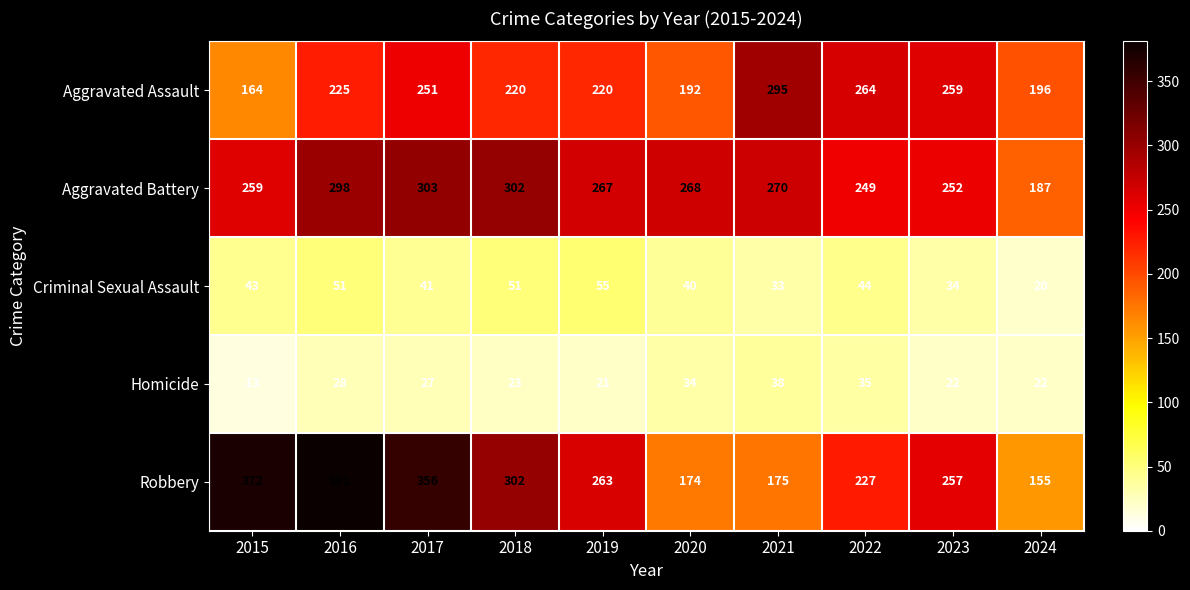

What is the minimum value shown in the chart?

13